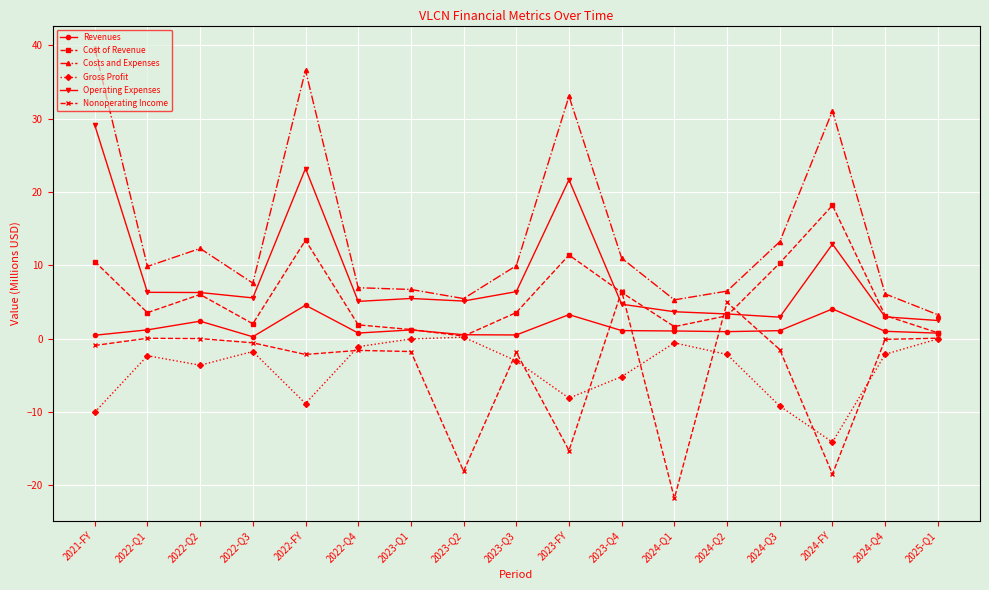

How many categories are shown in the chart?

17